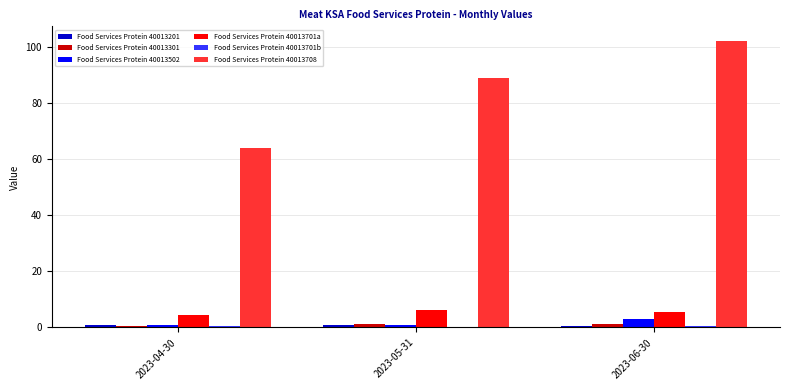

What is the sum of all Food Services Protein 40013701a values?

16.0